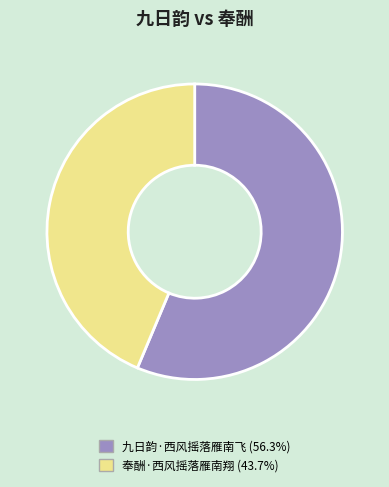

Is there any slice that represents more than half of the pie?

Yes